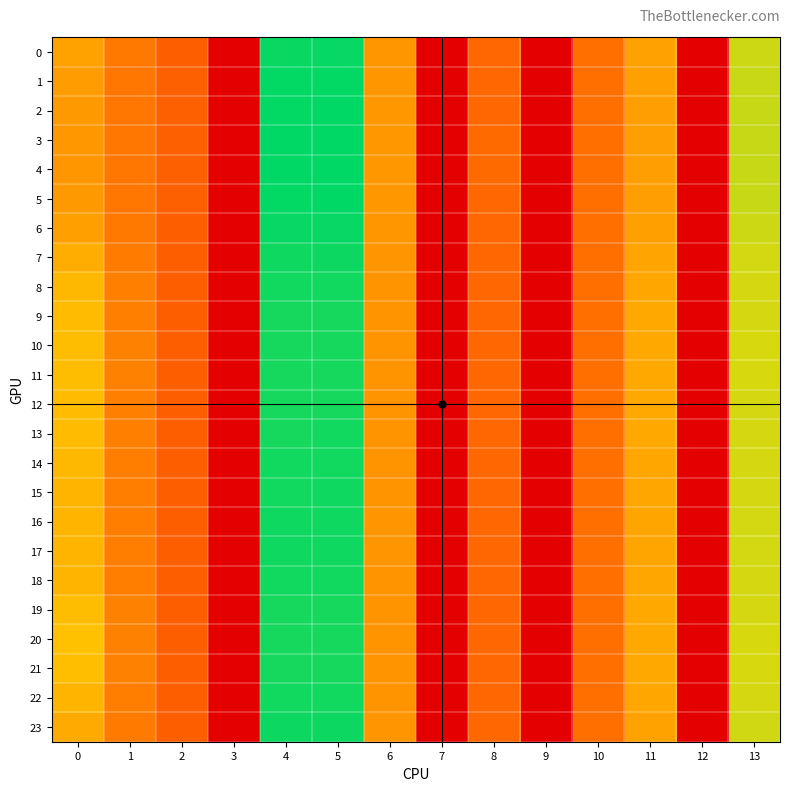

Which series has the widest spread of values?

row_4